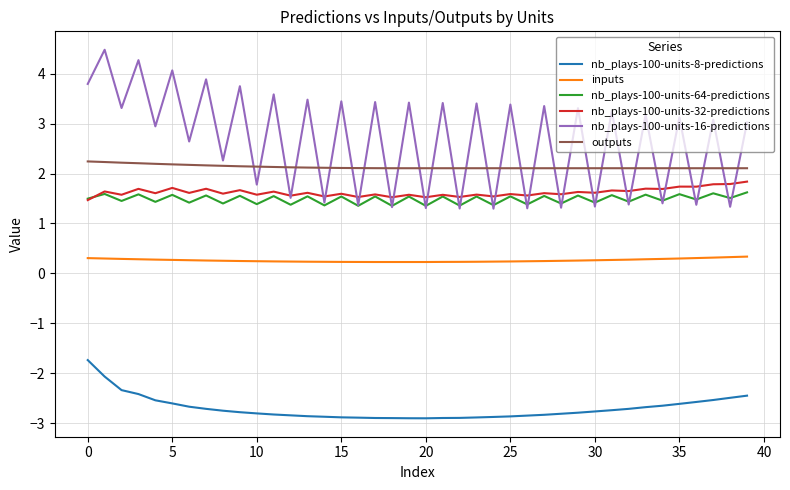

At how many categories does at least one series exceed 2?

40